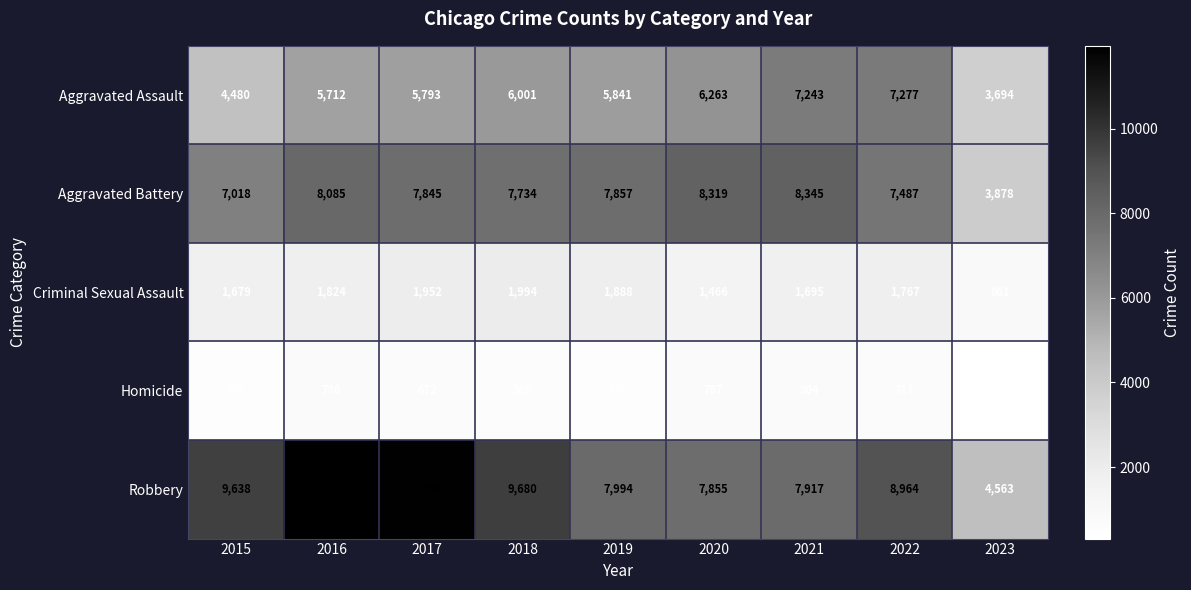

The value of Aggravated Battery at 2016 is 5185. True or false?

False